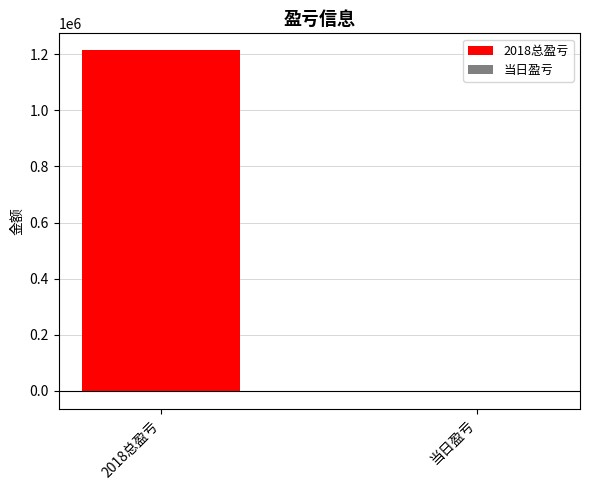

What is the maximum value shown in the chart?

1212857